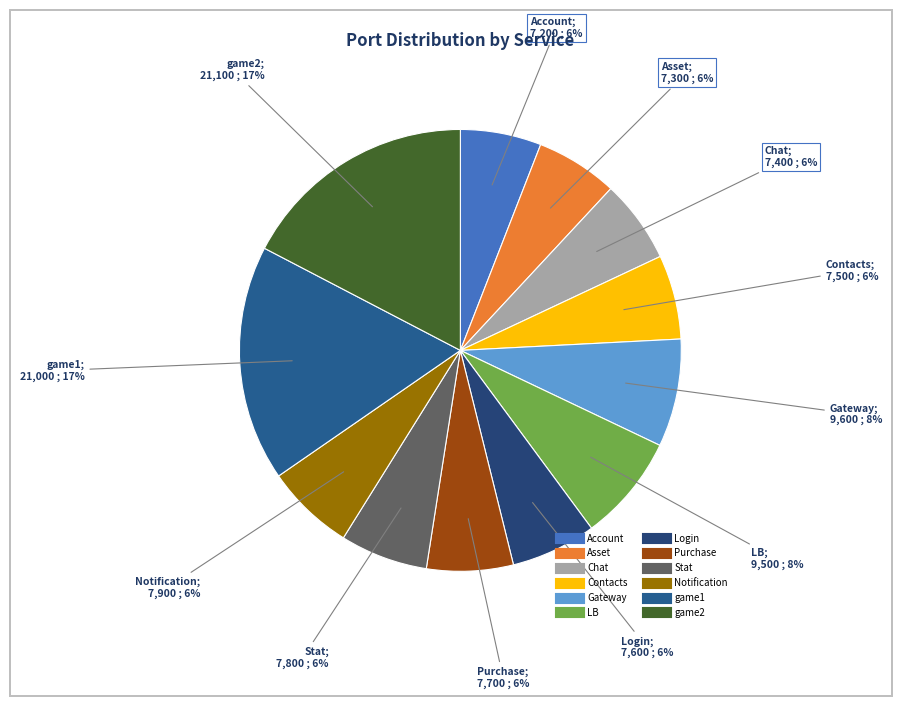

How many segments does this pie chart have?

12